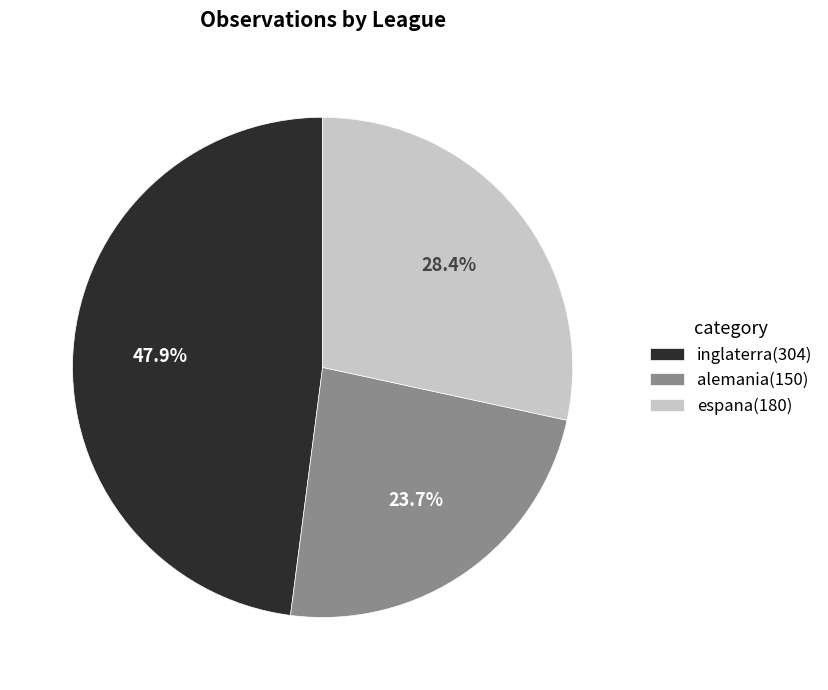

Rank the categories by value from highest to lowest.

inglaterra, espana, alemania